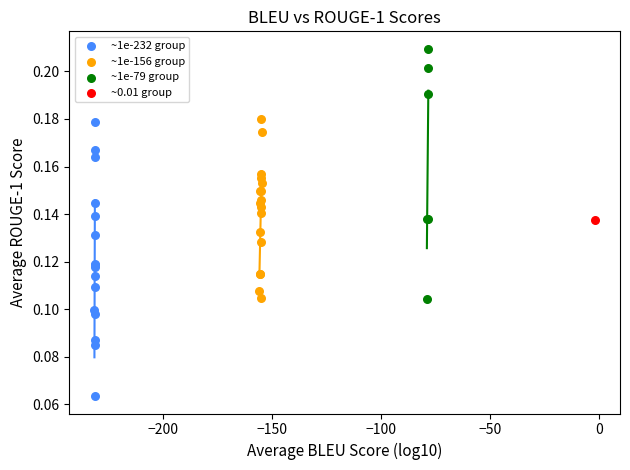

What are all the series names shown in the legend?

~1e-232 group, ~1e-156 group, ~1e-79 group, ~0.01 group